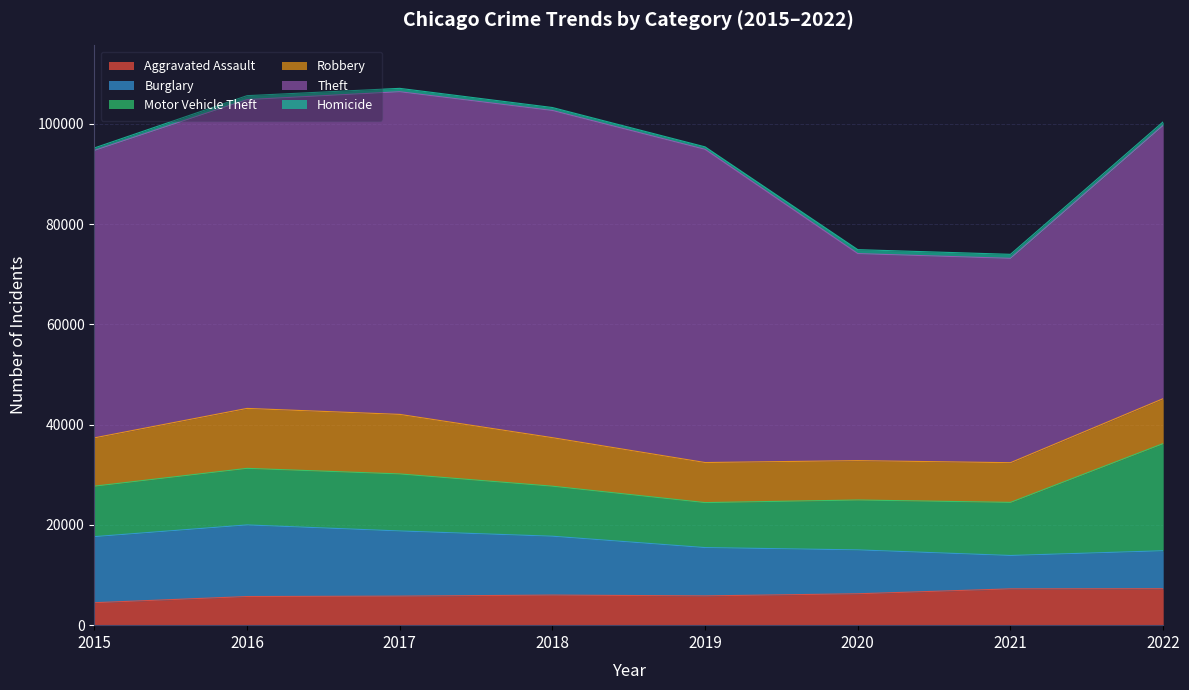

Rank the series by their maximum value, from highest to lowest.

Theft, Motor Vehicle Theft, Burglary, Robbery, Aggravated Assault, Homicide